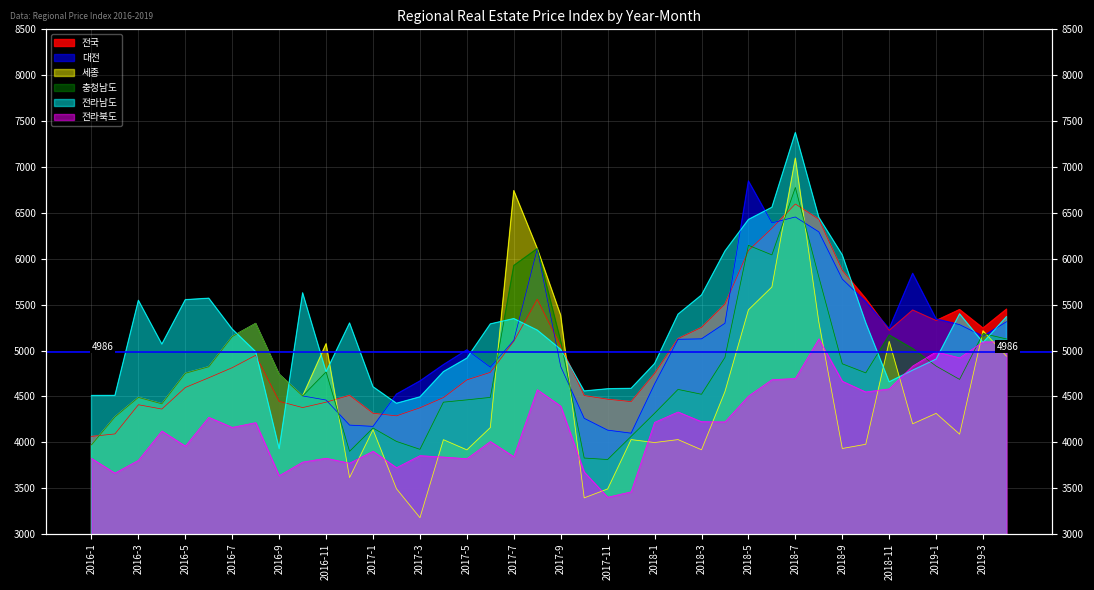

What is the sum of the 전국 values at 2016-6 and 2018-9?

10577